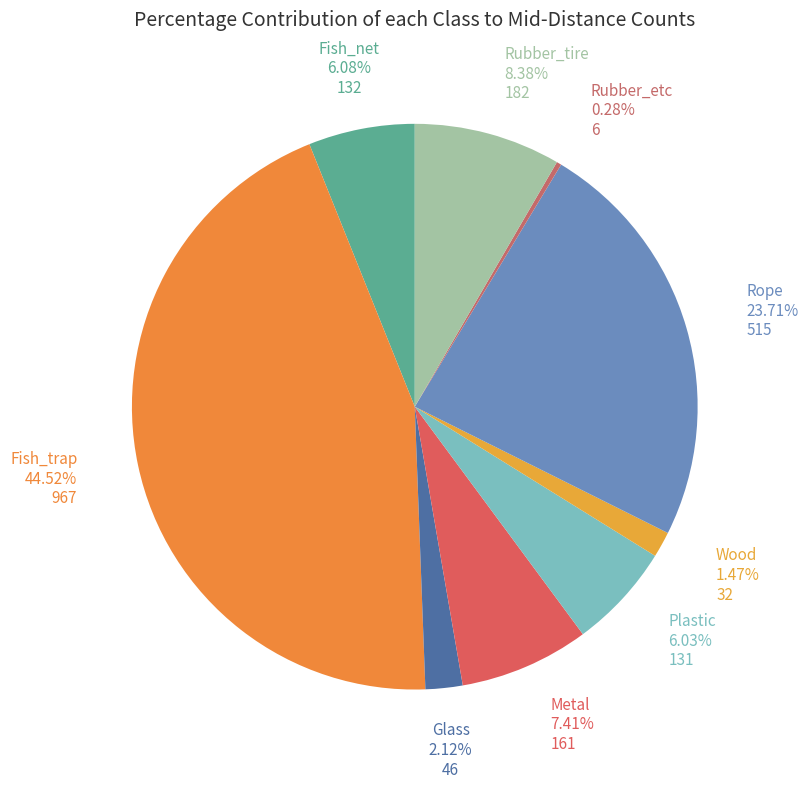

What is the largest slice in the pie chart?

Fish_trap